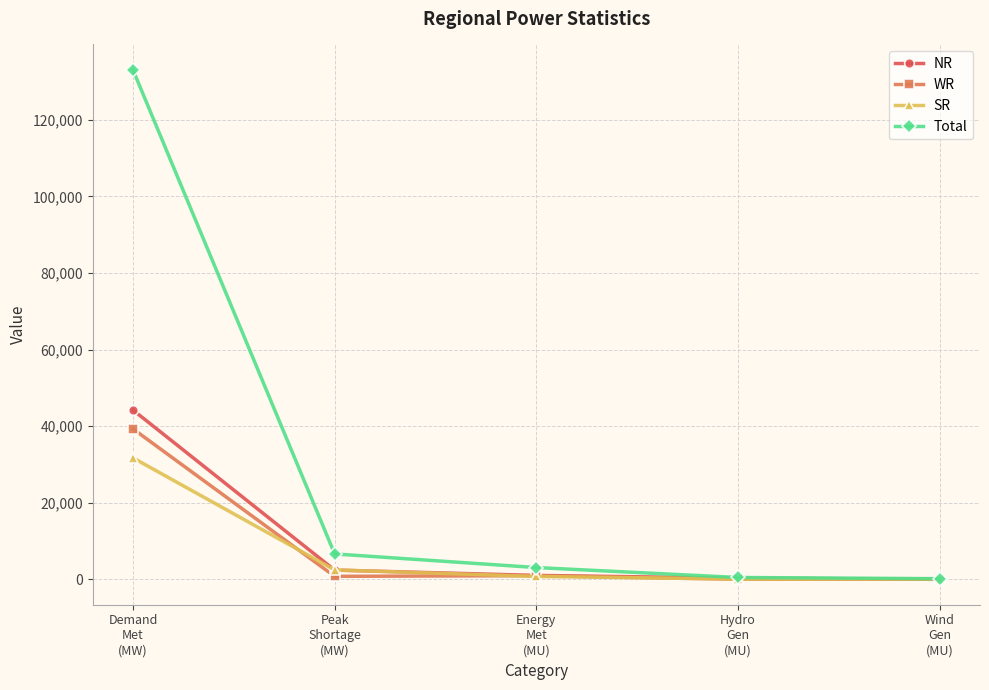

Which series changed the most between Peak
Shortage
(MW) and Wind
Gen
(MU)?

Total